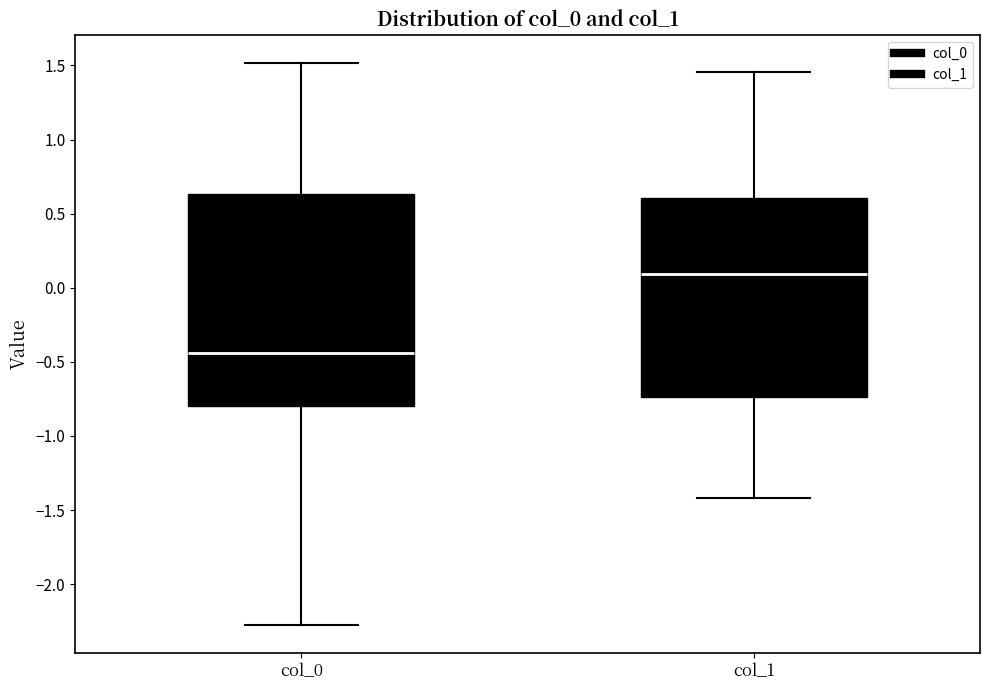

Which box has the highest median line?

col_1